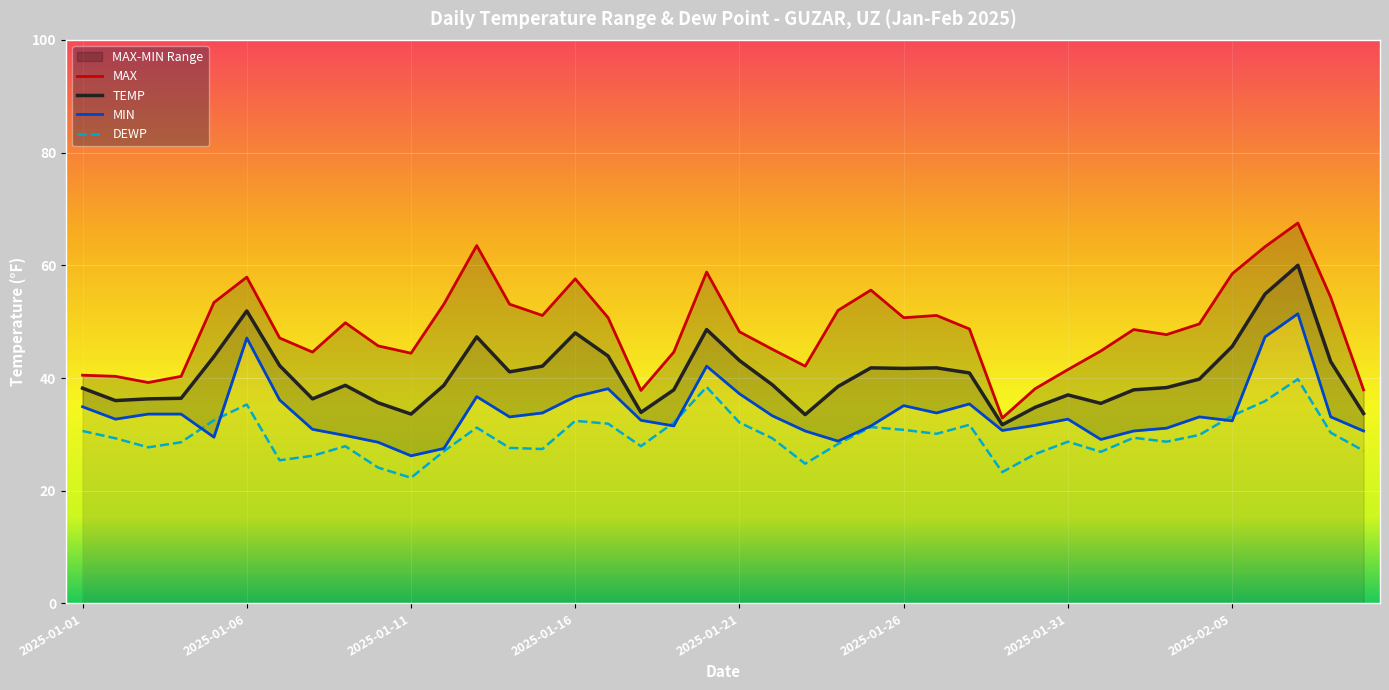

How many data points in MAX are above 48?

22